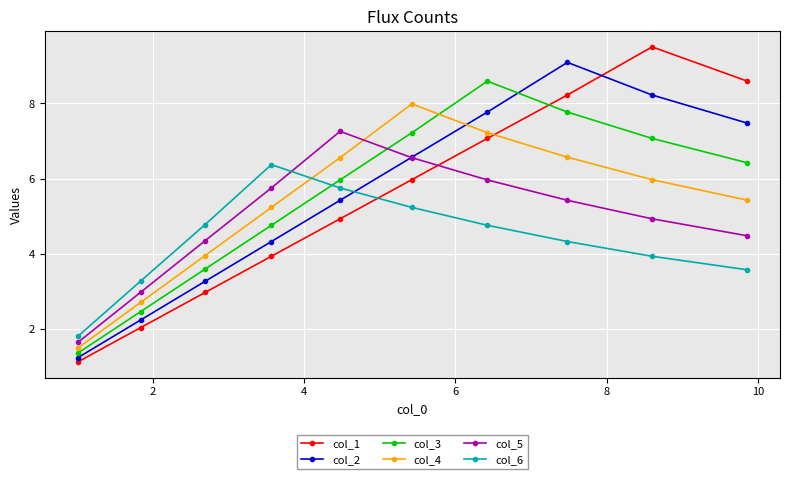

How many data points does each series have?

10